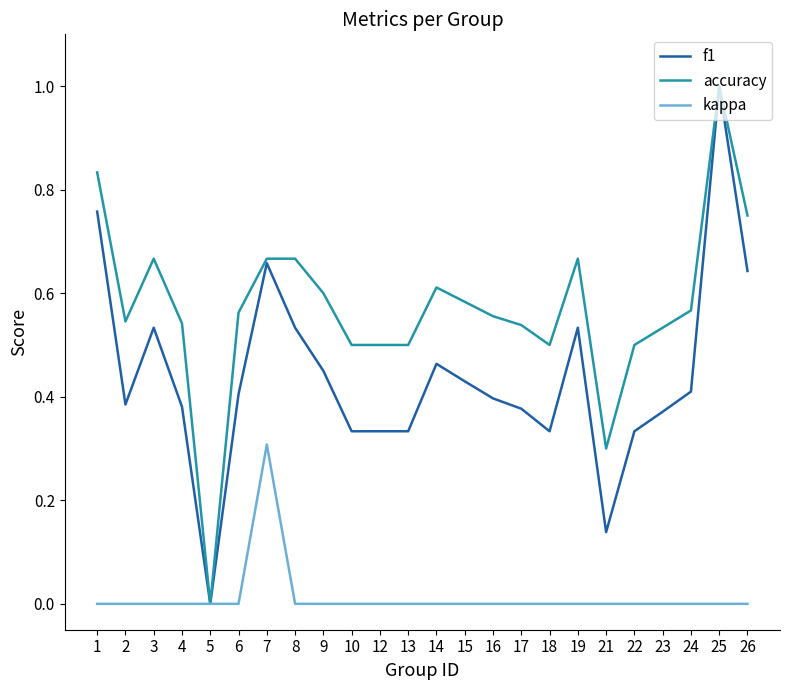

Is the value of accuracy at 13 greater than the value of kappa at 17?

Yes